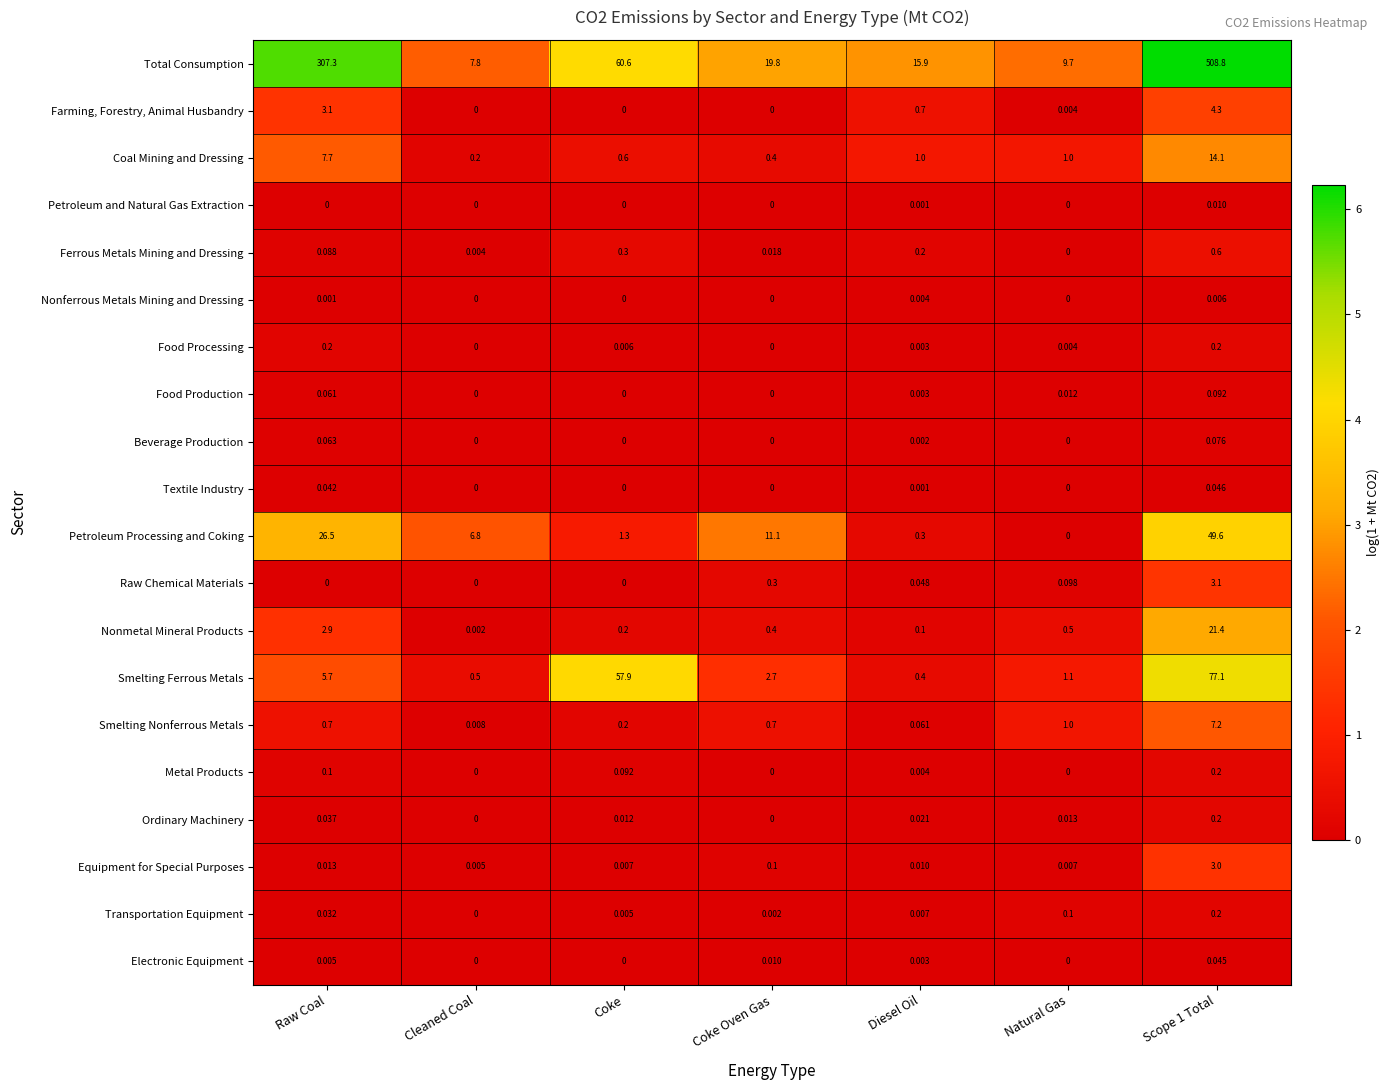

Where is Smelting Ferrous Metals nearest to the value 38?

Coke